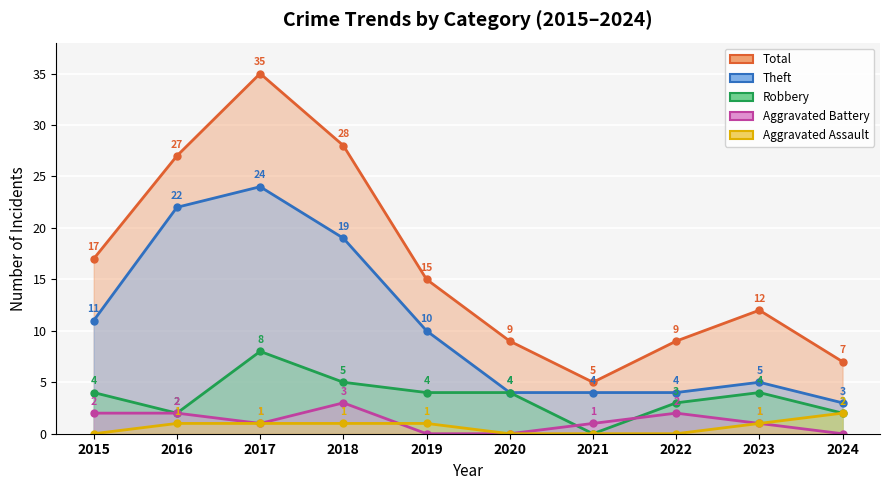

How many lines are shown in the chart?

5